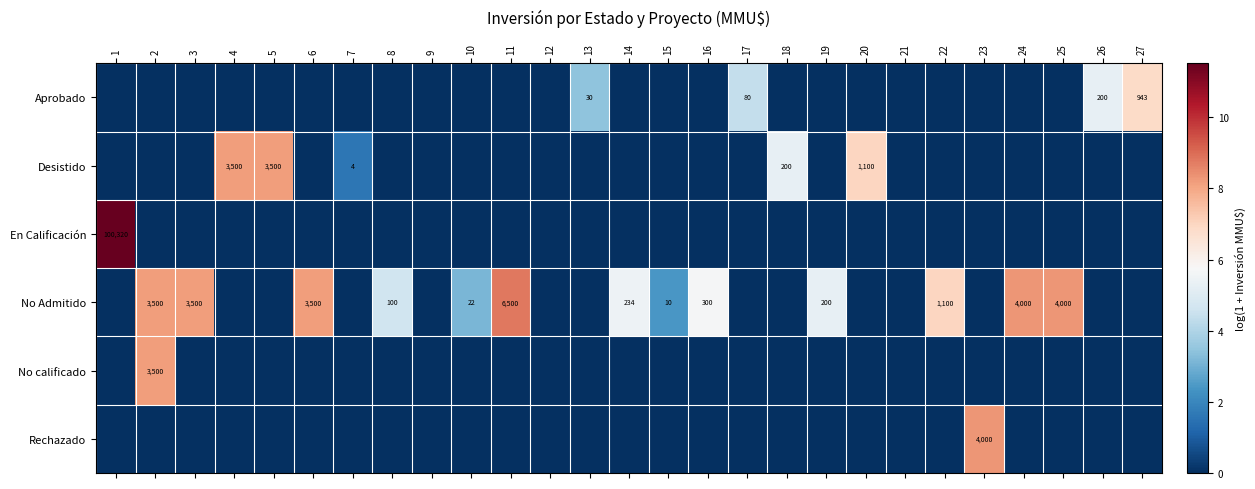

The value of Aprobado at 26 is 263. True or false?

False